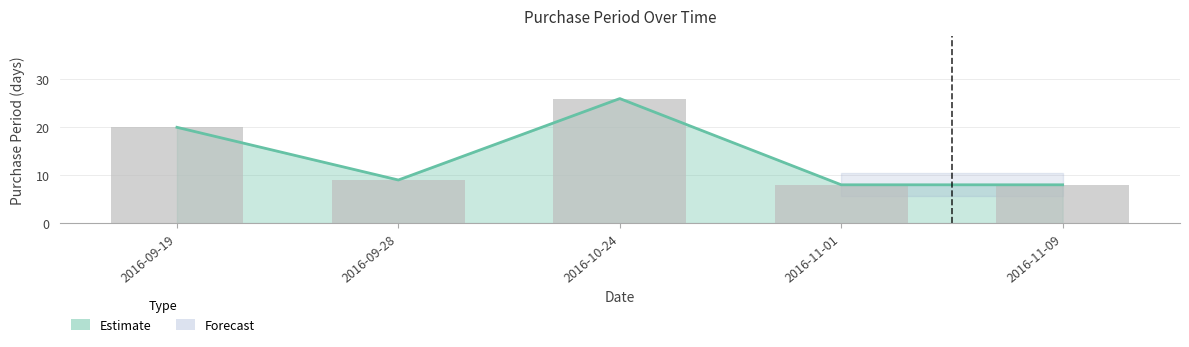

What is the change in value from 2016-09-19 to 2016-11-09?

-12